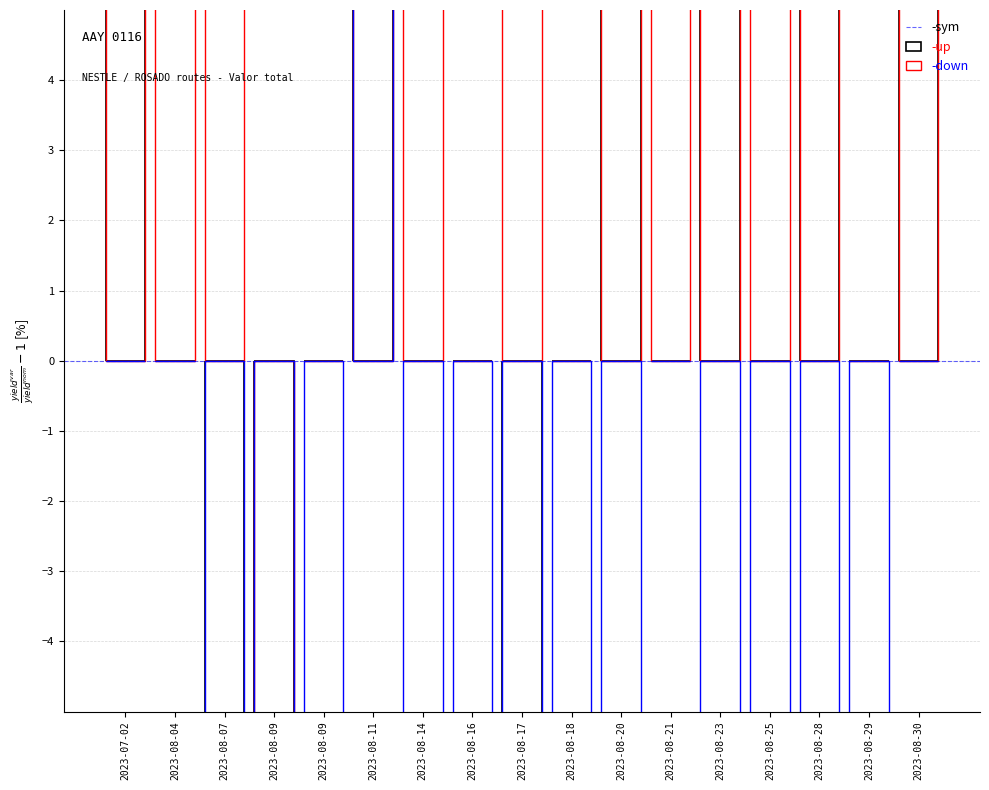

Rank the series by their maximum value, from highest to lowest.

up, sym, down